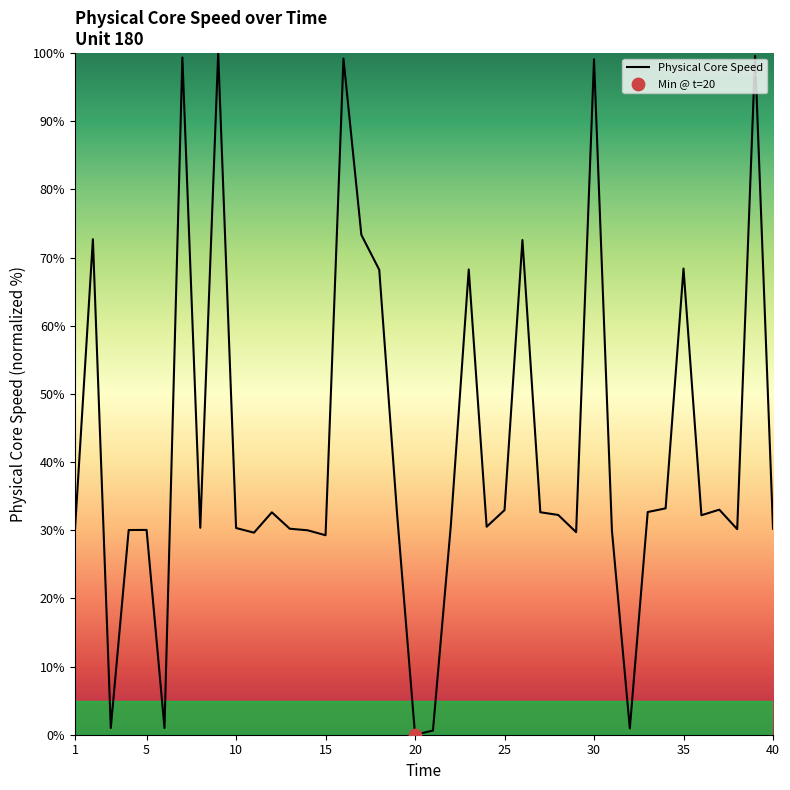

What is the maximum value shown in the chart?

100.0